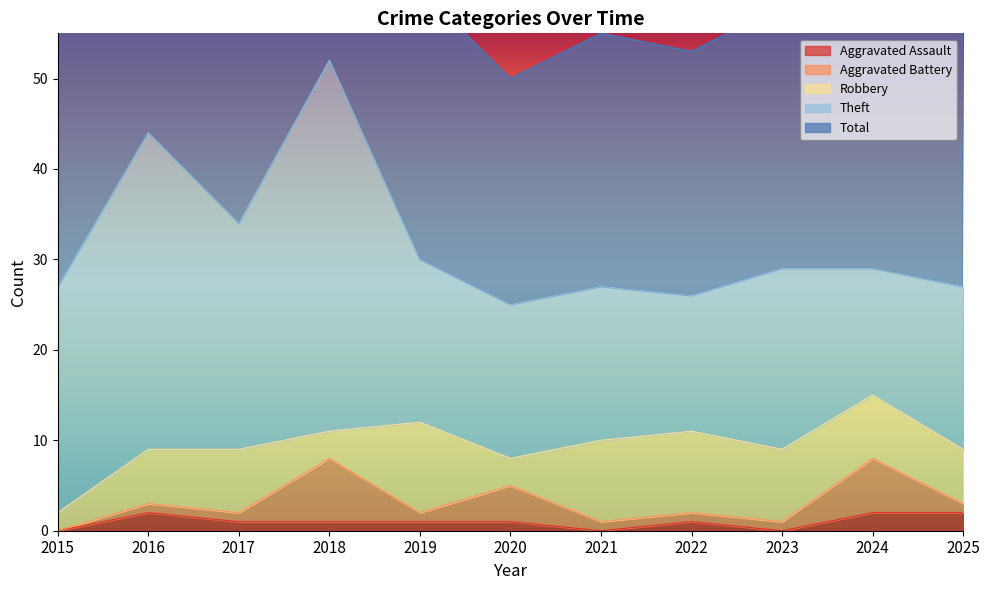

Reading left to right, extract all data points from this chart.

Aggravated Assault: 2015=0	2016=2	2017=1	2018=1	2019=1	2020=1	2021=0	2022=1	2023=0	2024=2	2025=2
Aggravated Battery: 2015=0	2016=1	2017=1	2018=7	2019=1	2020=4	2021=1	2022=1	2023=1	2024=6	2025=1
Robbery: 2015=2	2016=6	2017=7	2018=3	2019=10	2020=3	2021=9	2022=9	2023=8	2024=7	2025=6
Theft: 2015=25	2016=35	2017=25	2018=41	2019=18	2020=17	2021=17	2022=15	2023=20	2024=14	2025=18
Total: 2015=27	2016=44	2017=34	2018=52	2019=30	2020=25	2021=28	2022=27	2023=29	2024=31	2025=29